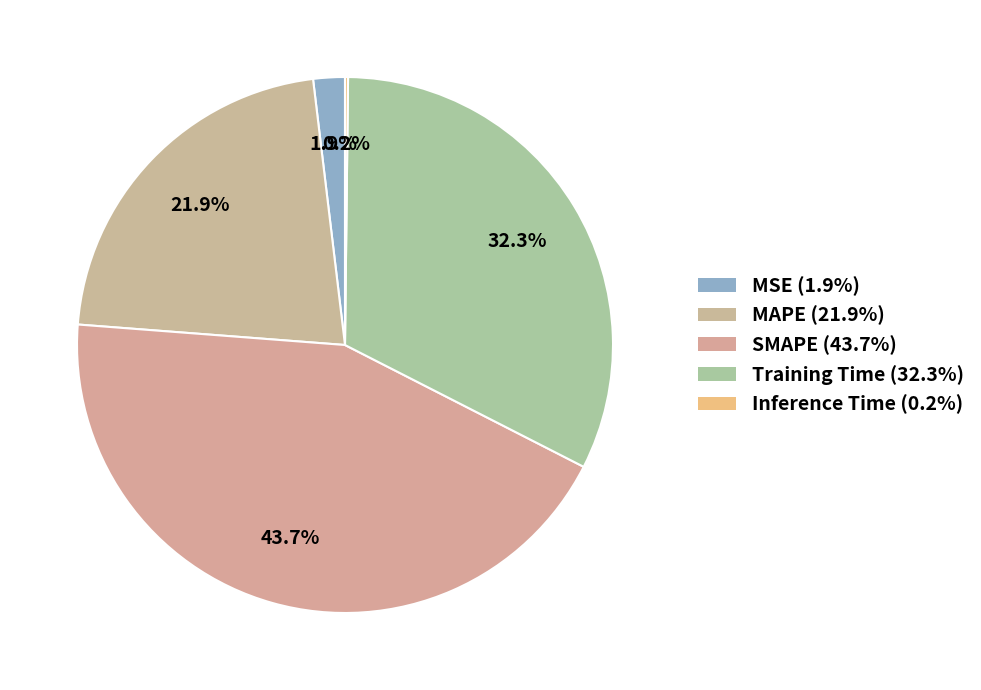

To the nearest percent, what is the difference between the MSE and Training Time slice percentages?

30%